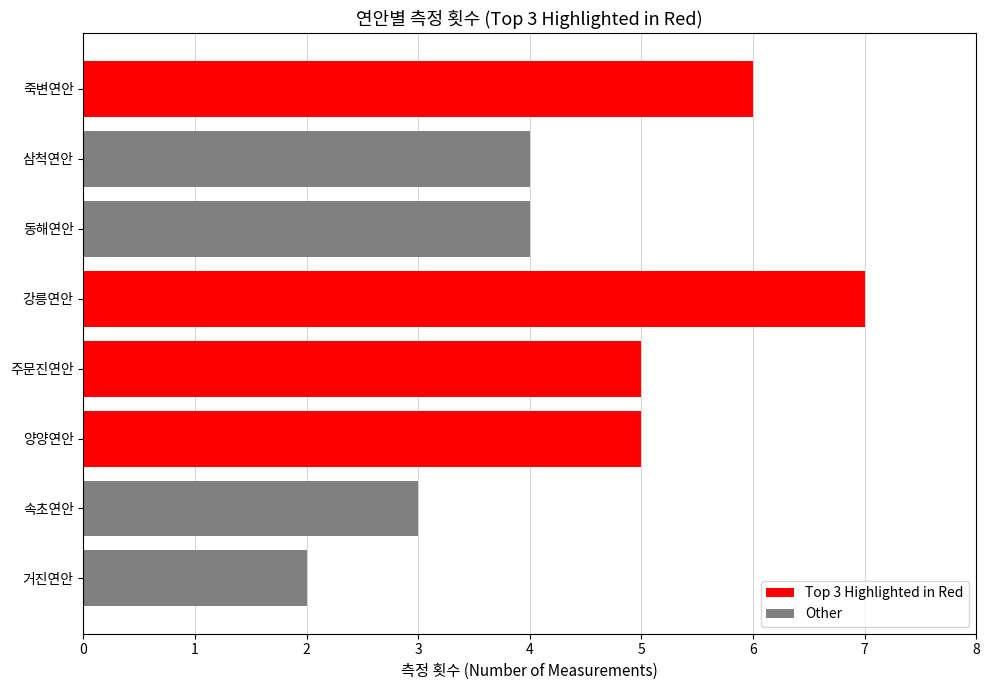

What is the approximate value at 주문진연안?

5